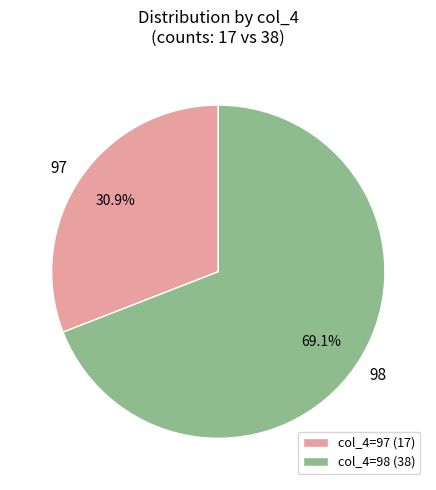

What percentage is the 97 slice, to the nearest percent?

31%